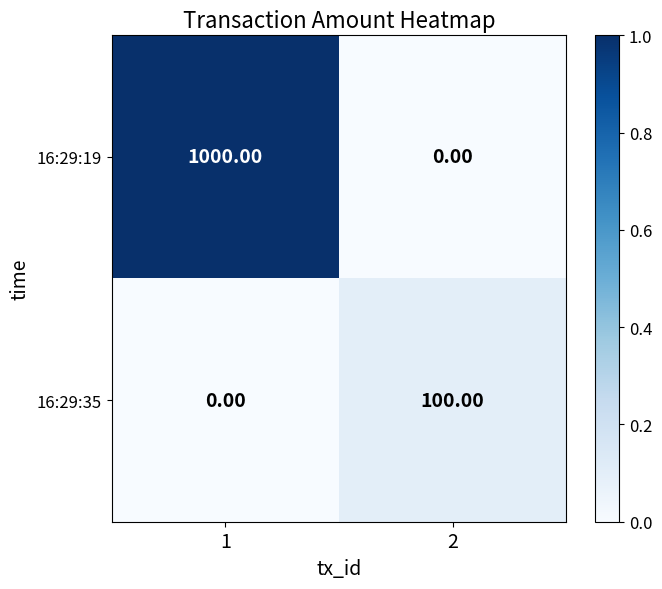

List the series in order of their peak value, lowest first.

16:29:35, 16:29:19